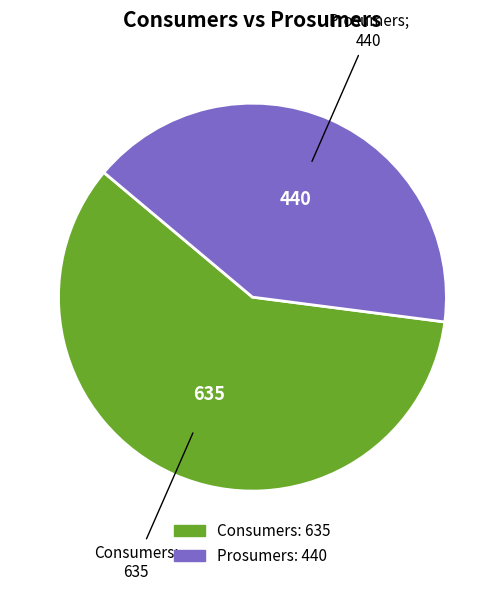

True or false: Prosumers accounts for 41% of the total.

True